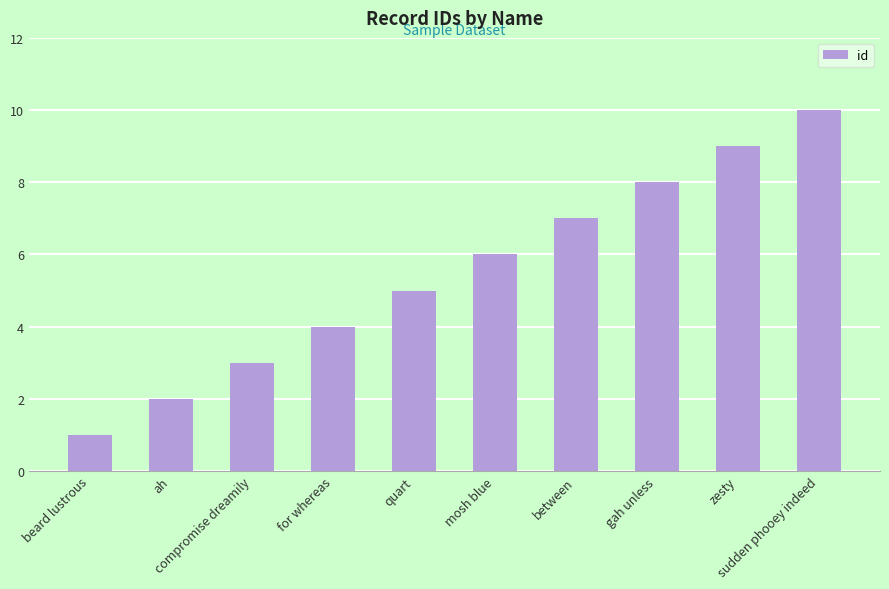

What is the sum of the values at between and mosh blue?

13